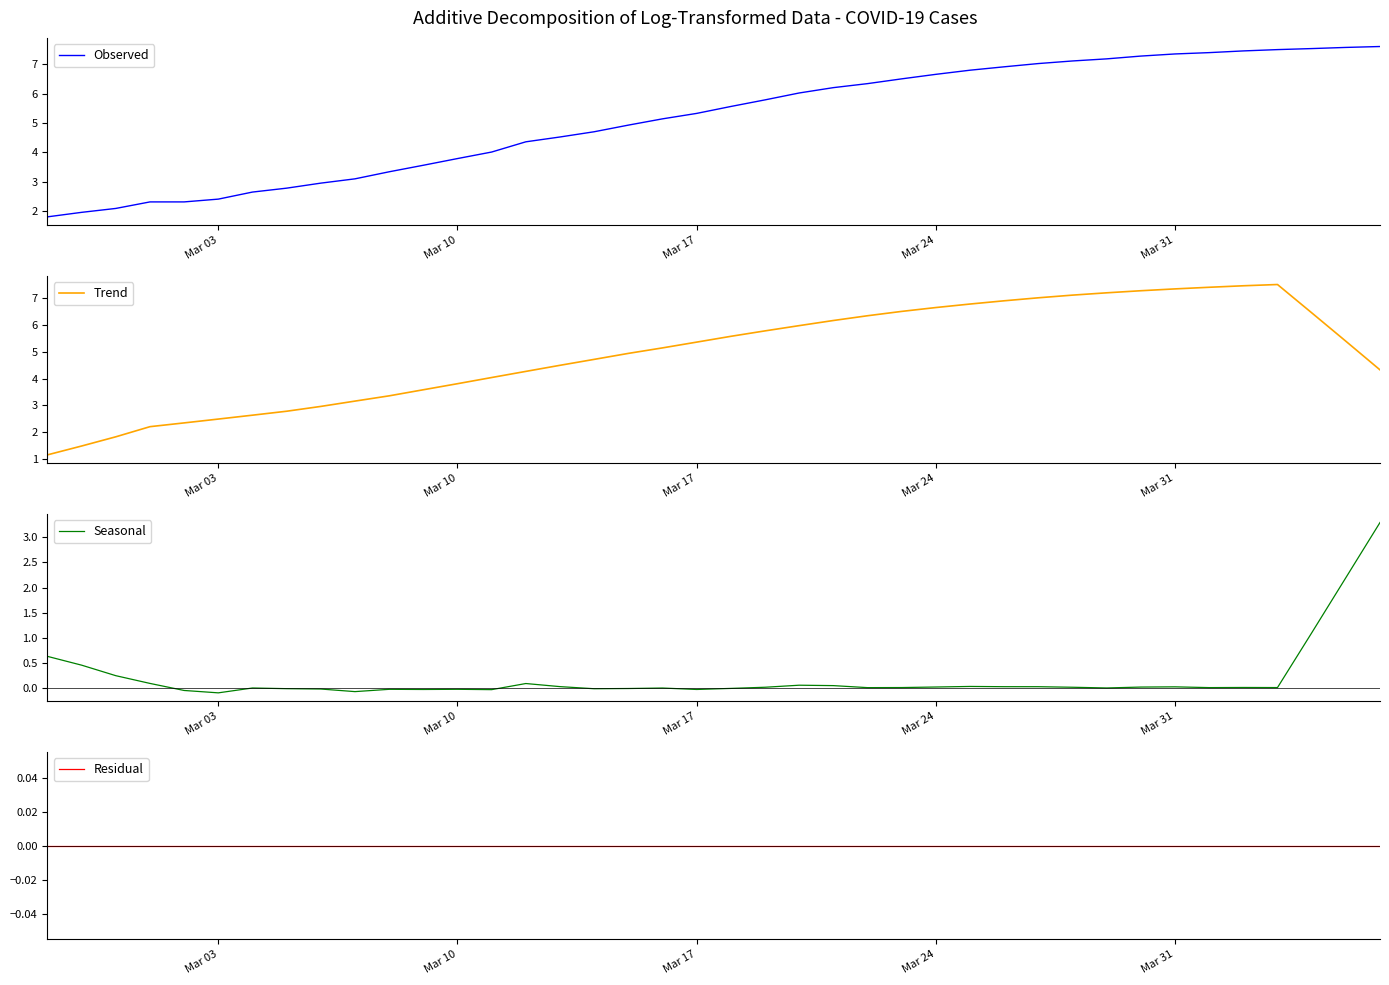

What is the maximum value for Observed?

7.6